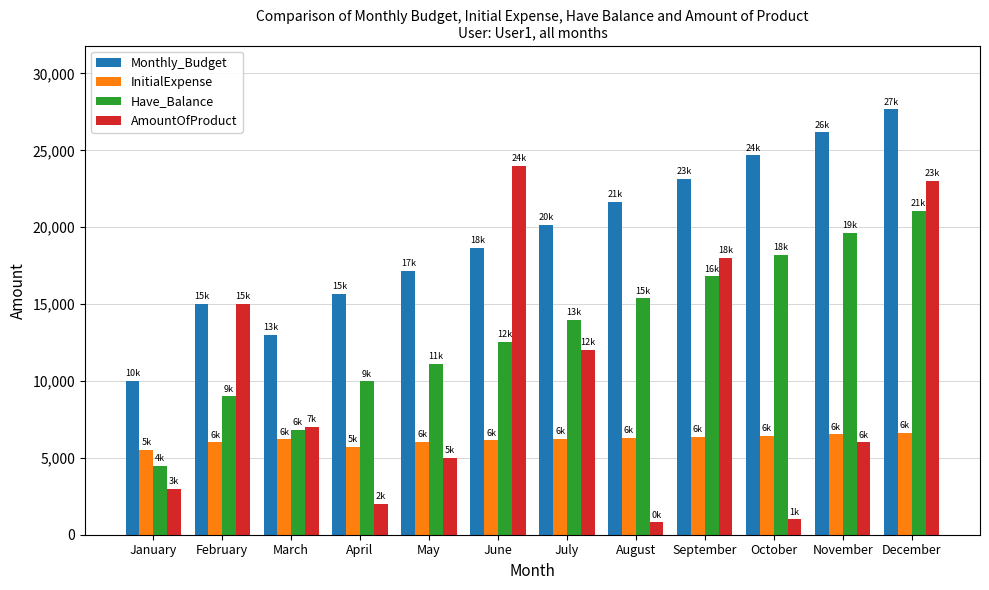

List the series in order of their peak value, highest first.

Monthly_Budget, AmountOfProduct, Have_Balance, InitialExpense